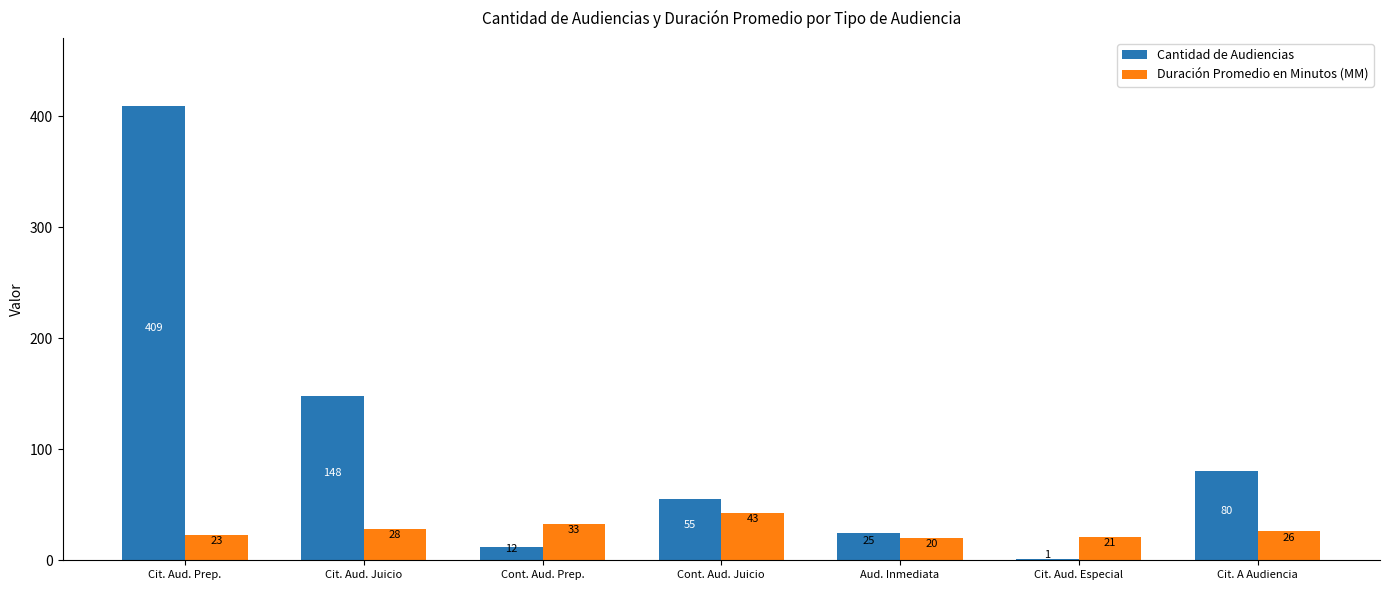

How many categories are shown in the chart?

7